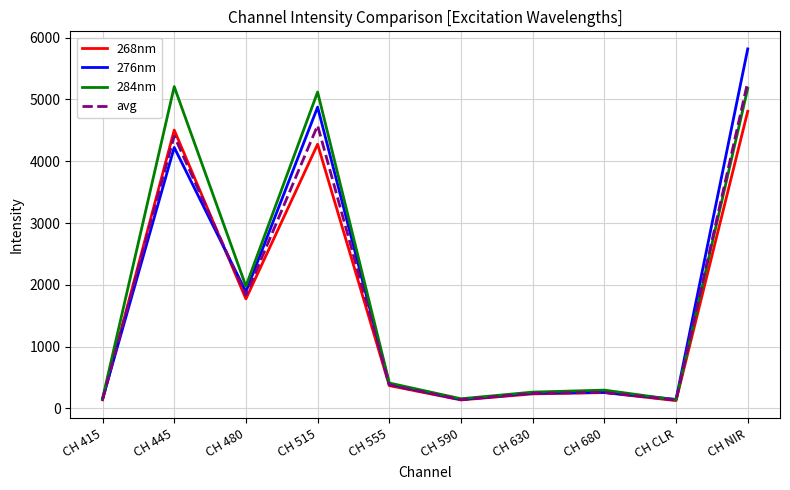

At which category does 268nm reach its first local valley?

CH 480